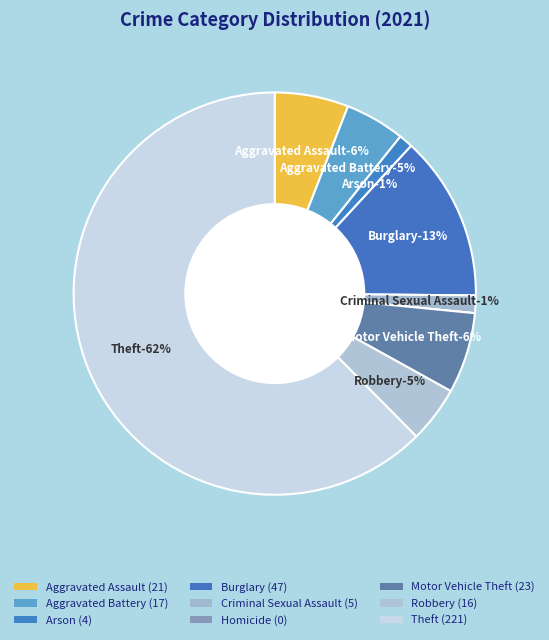

Between Homicide and Burglary, which is larger?

Burglary